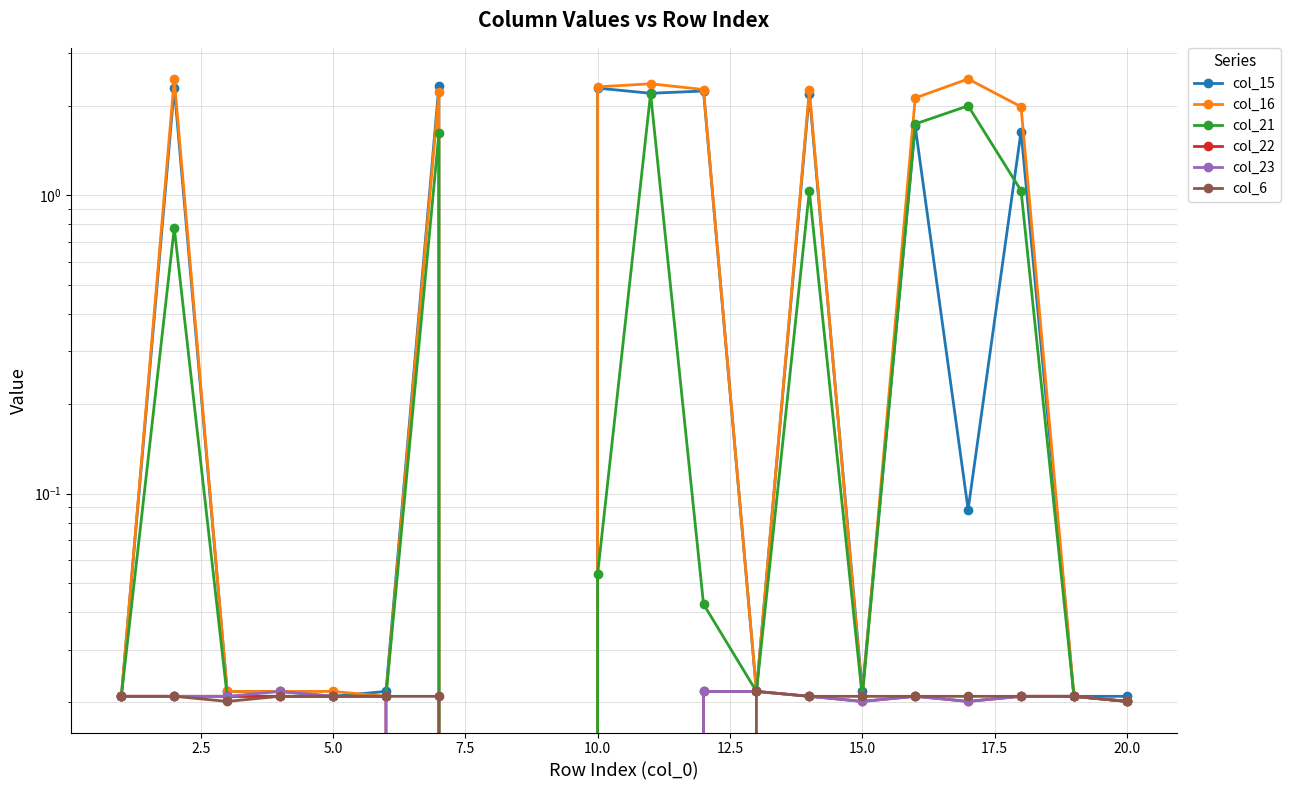

What is the average value of the col_21 series?

0.5